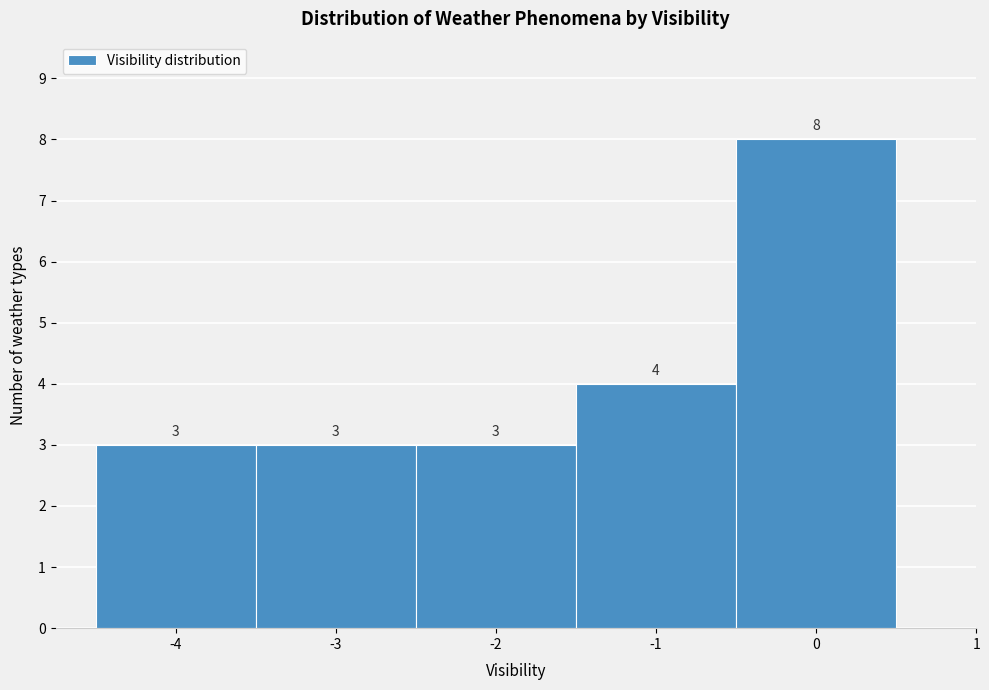

What is the height of the bar covering -4.5 to -3.5 on the x-axis?

3